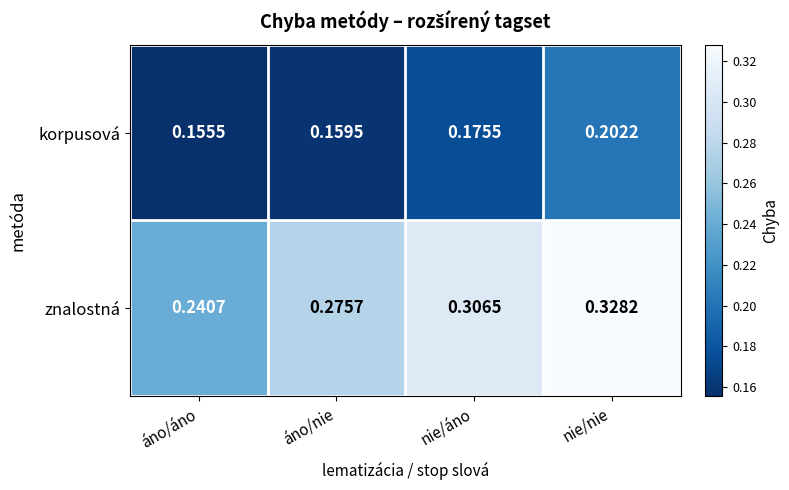

List the series in order of their peak value, highest first.

znalostná, korpusová